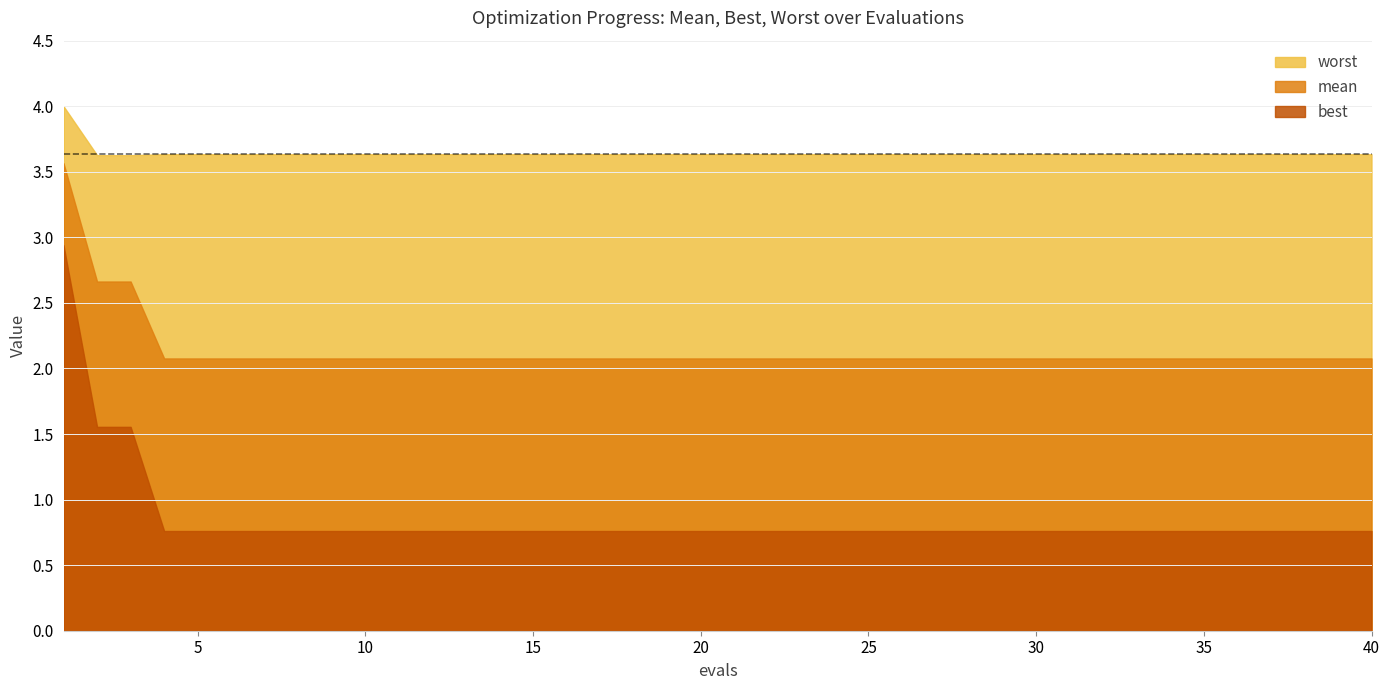

Is the value of worst at 3 greater than the value of best at 10?

Yes